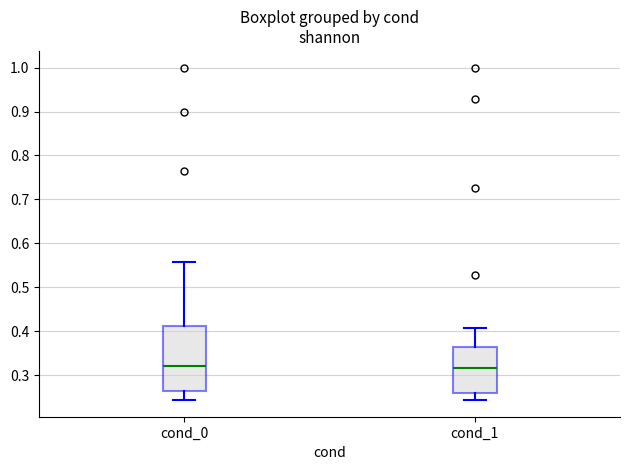

Comparing the boxes themselves (not the whiskers), which one is the tallest?

cond_0